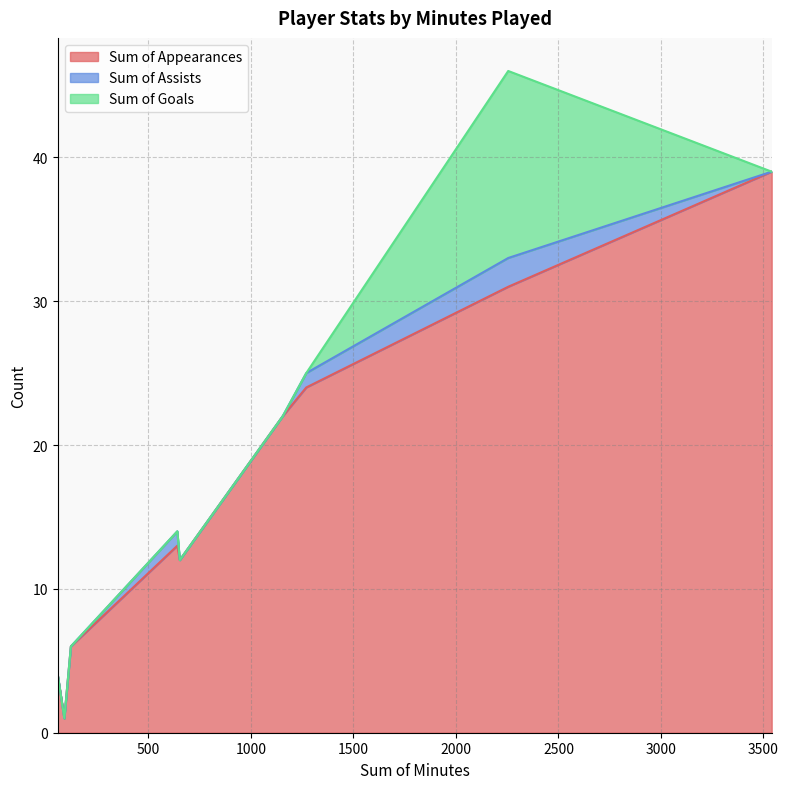

What are all the series names shown in the legend?

Sum of Appearances, Sum of Assists, Sum of Goals